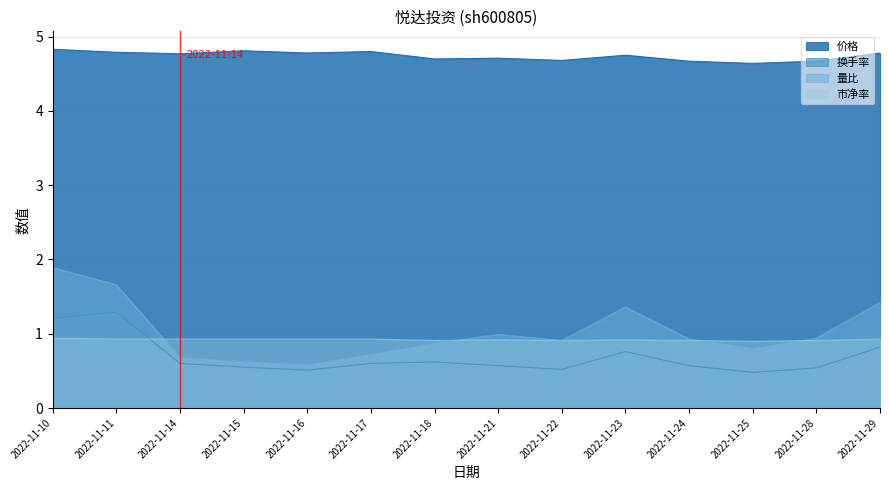

Count the number of data series in this chart.

4